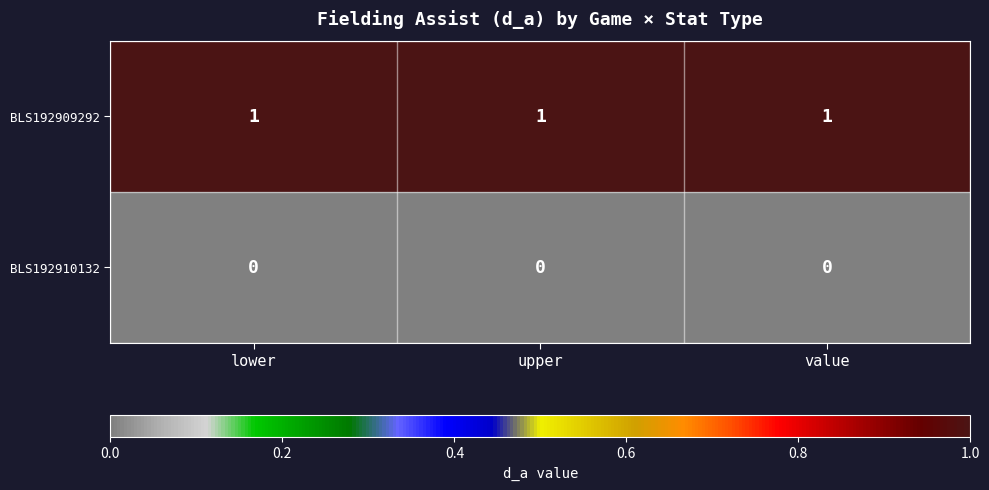

What is the total value across all series at upper?

1